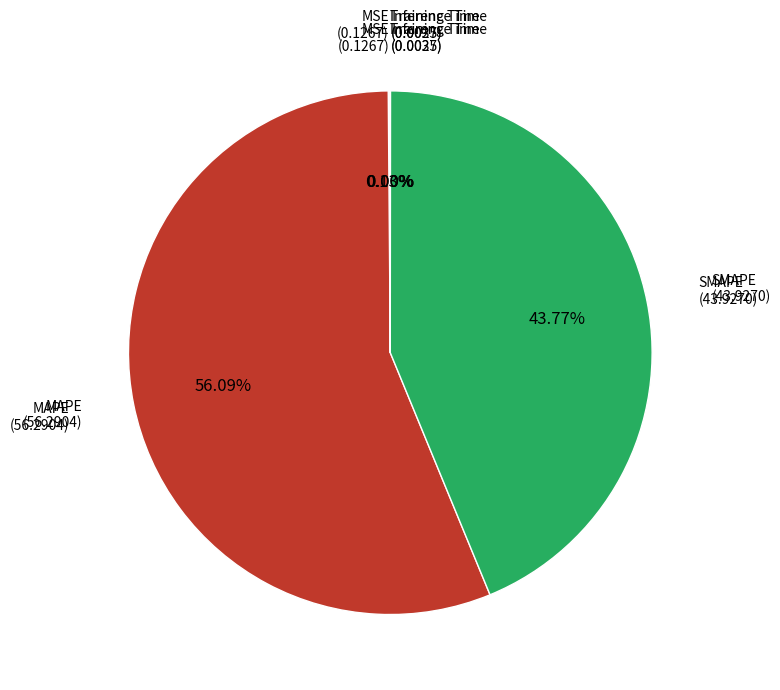

Is there a majority slice in this chart?

Yes